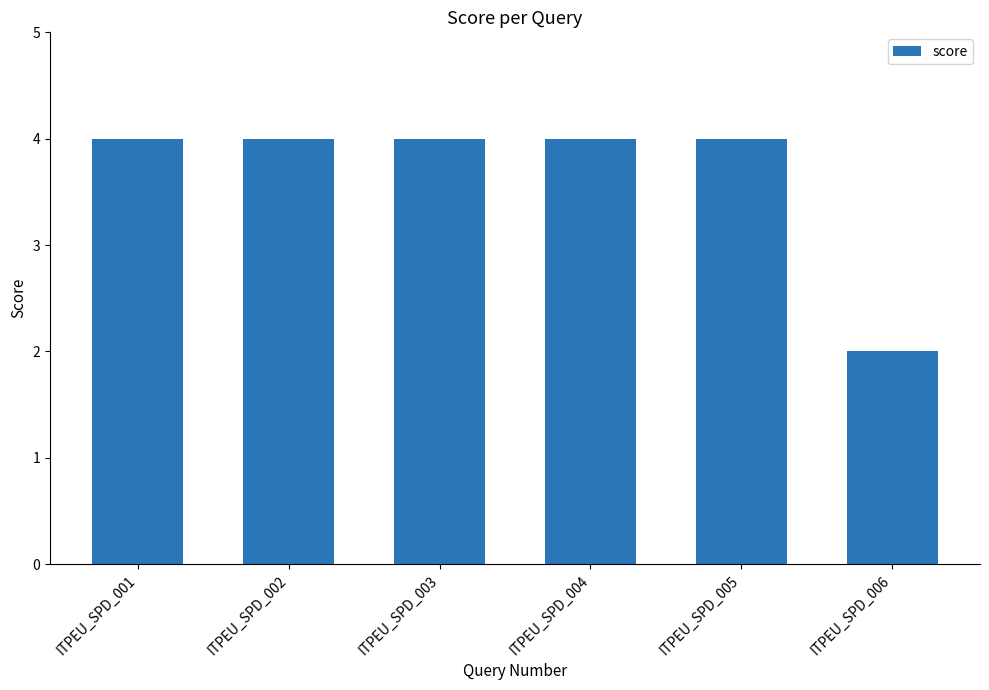

Approximately how many times larger is the value at ITPEU_SPD_006 compared to ITPEU_SPD_002?

0.5